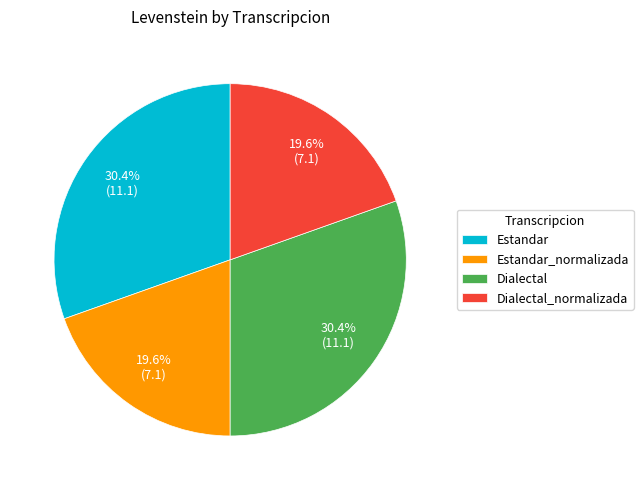

The Estandar_normalizada slice represents 9% of the pie. True or false?

False